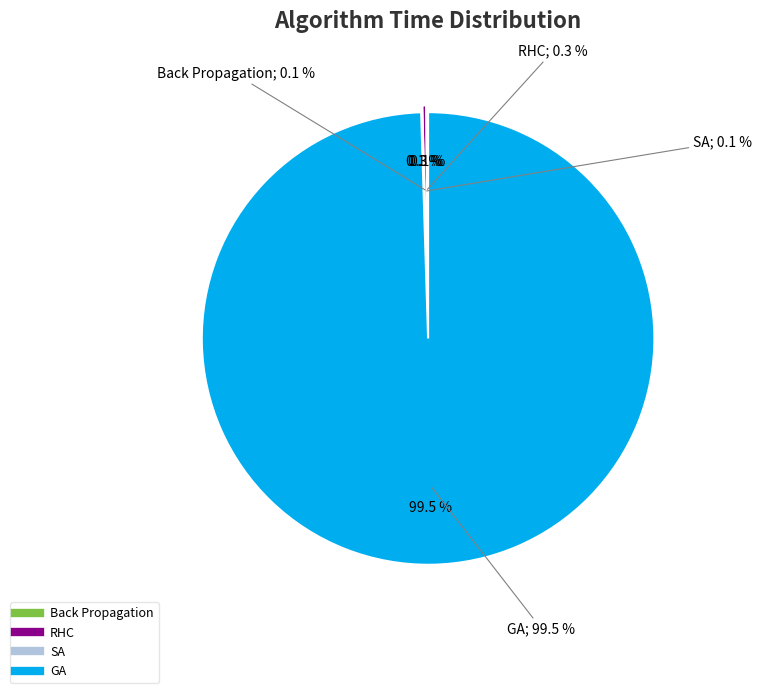

Count the number of slices in the pie.

4